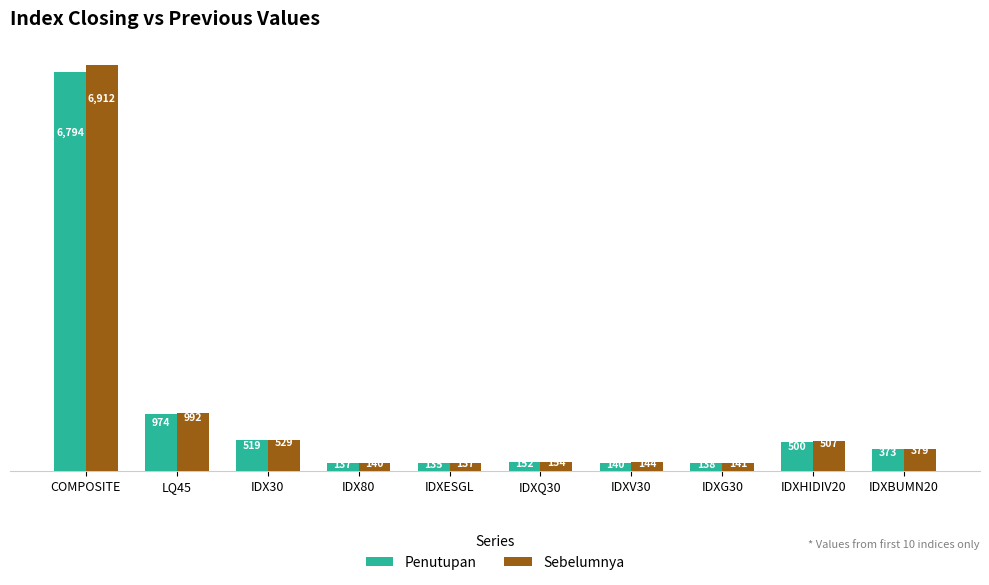

Which series has the largest range (max minus min)?

Sebelumnya